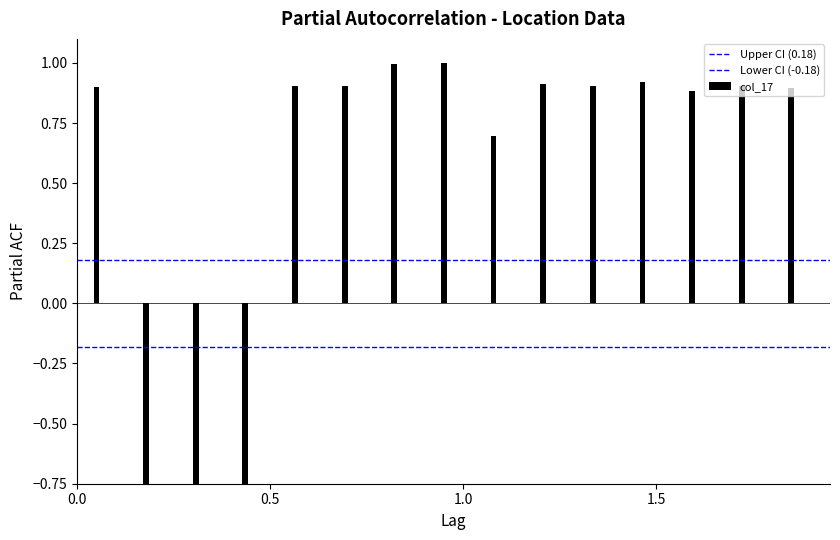

What is the average value of the Upper CI (0.18) series?

0.2